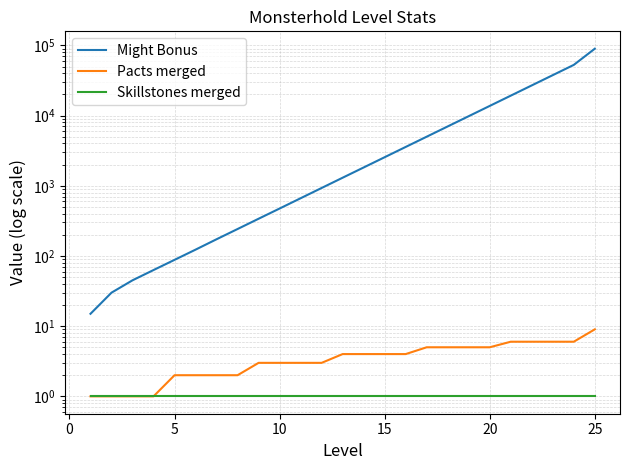

How many data points does each series have?

25